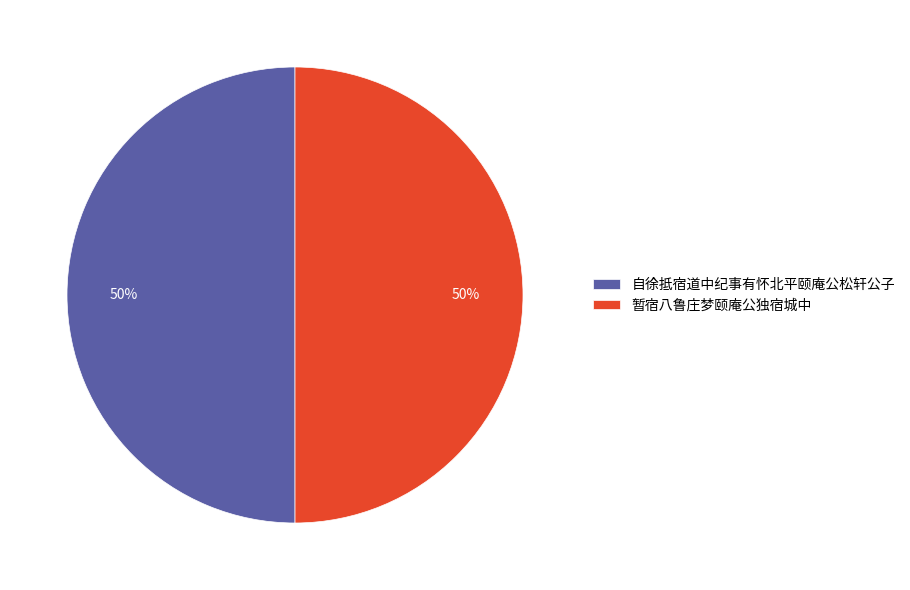

Combined, do 暂宿八鲁庄梦颐庵公独宿城中 and 自徐抵宿道中纪事有怀北平颐庵公松轩公子 account for over 50%?

Yes